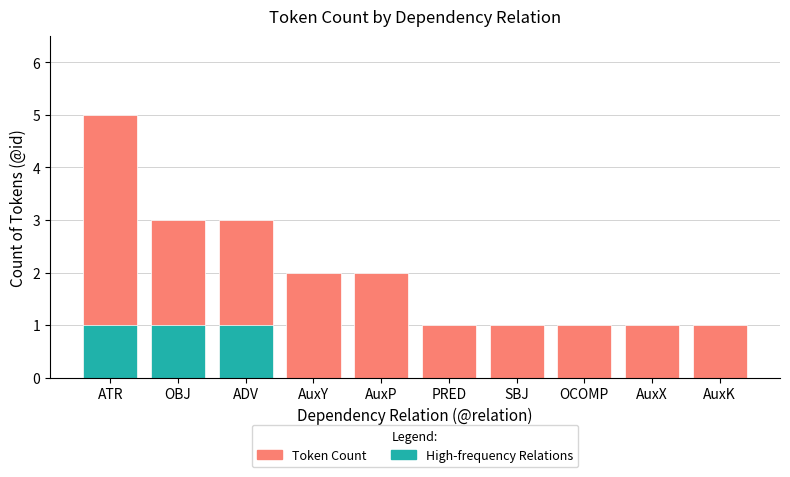

How many bars are there in each group?

2